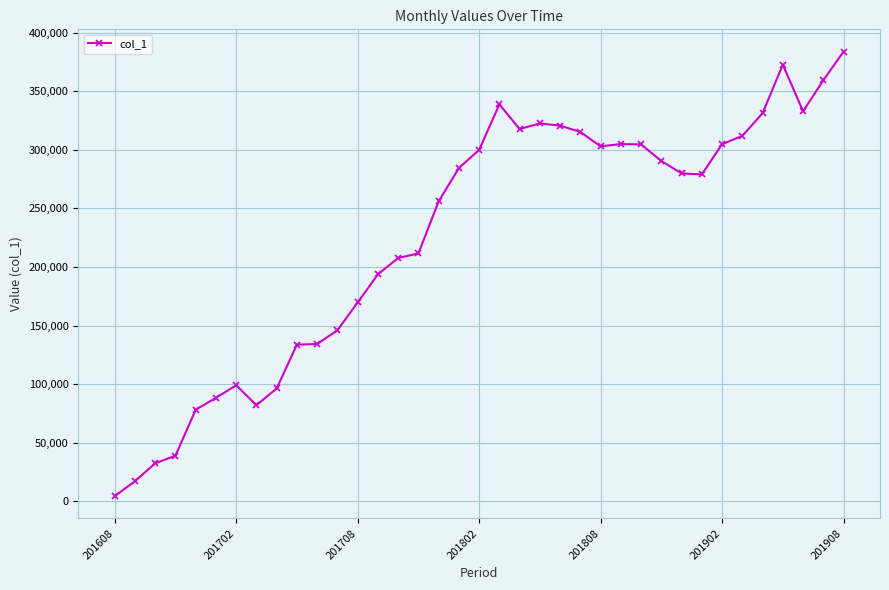

True or false: there are more than 1 points higher than both neighbors.

True